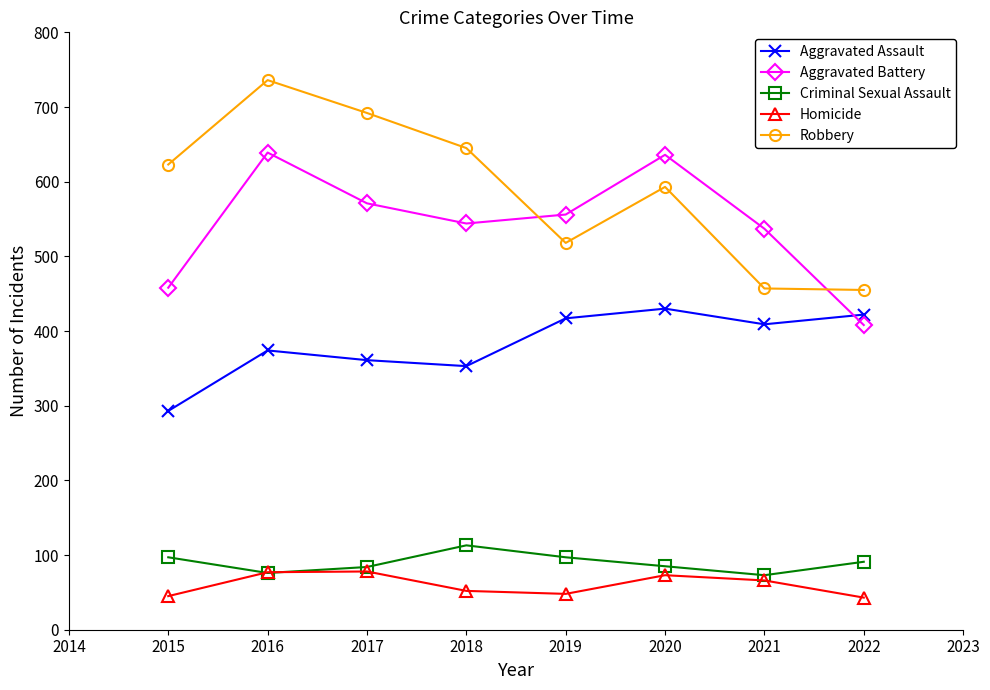

At which label does Aggravated Battery first exceed 556?

2016